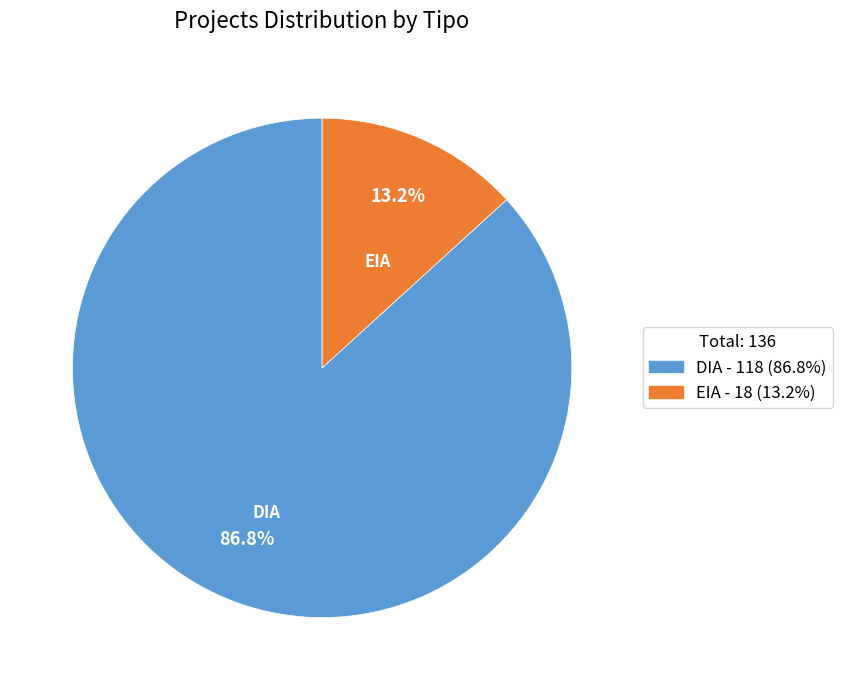

Count the number of slices in the pie.

2